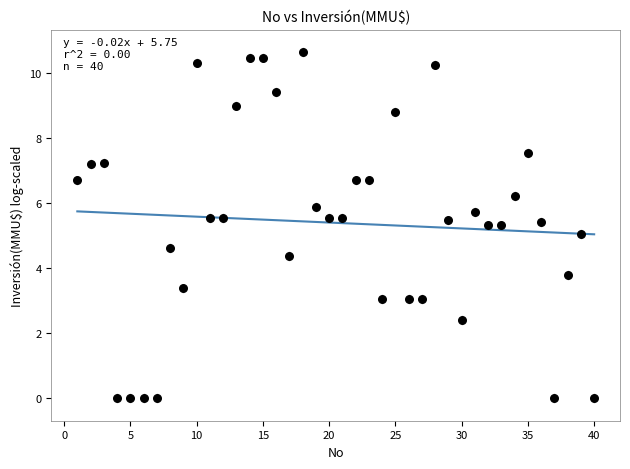

What is the range of X values (max minus min)?

39.0